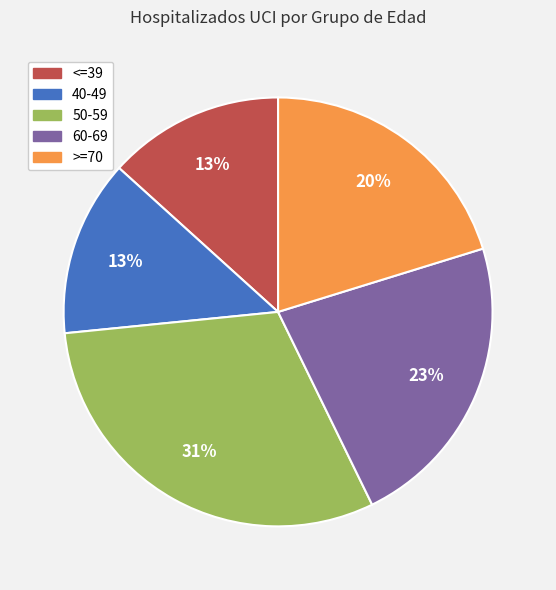

How many slices are in this pie chart?

5